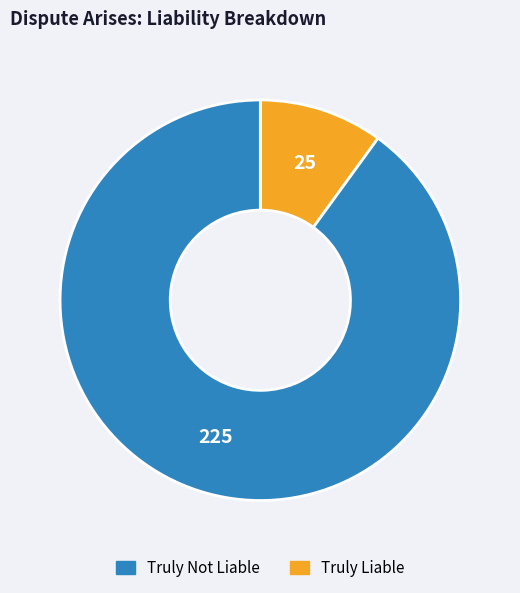

Is there a majority slice in this chart?

Yes